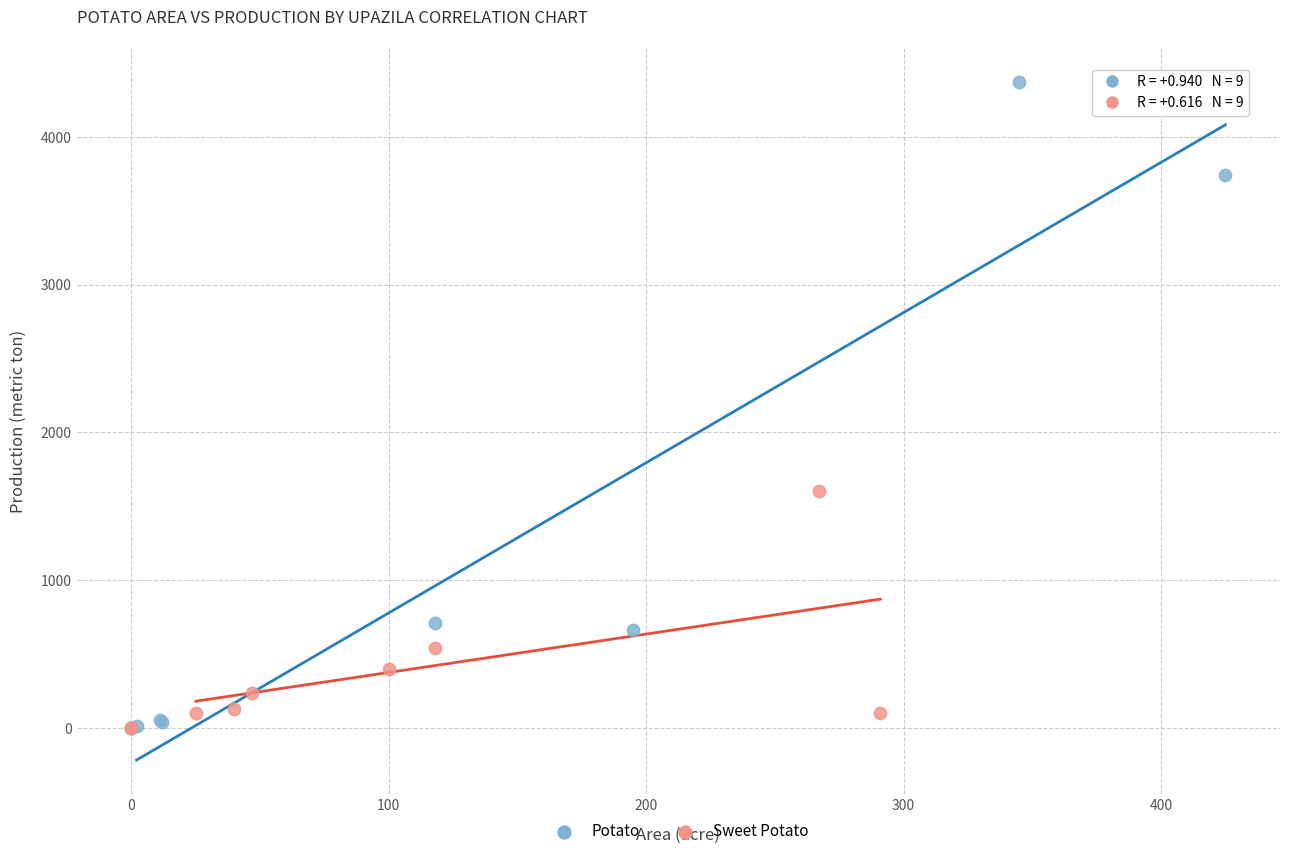

Which series has the widest spread of Y values?

Potato